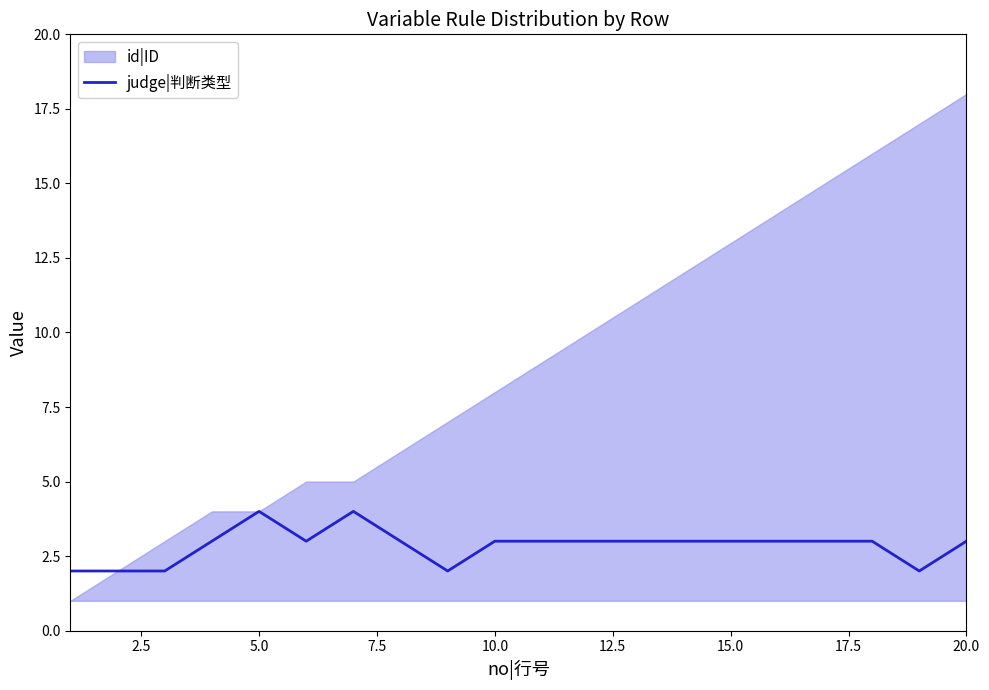

What is the maximum value for judge|判断类型?

4